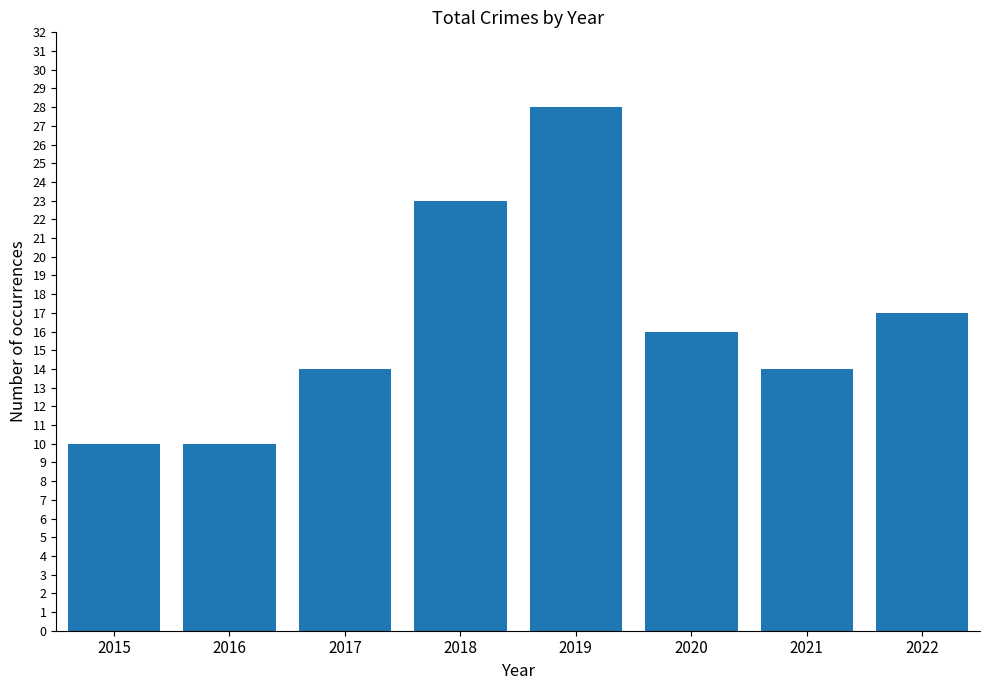

Reading right to left, what are all the values shown in this chart?

2022=17	2021=14	2020=16	2019=28	2018=23	2017=14	2016=10	2015=10